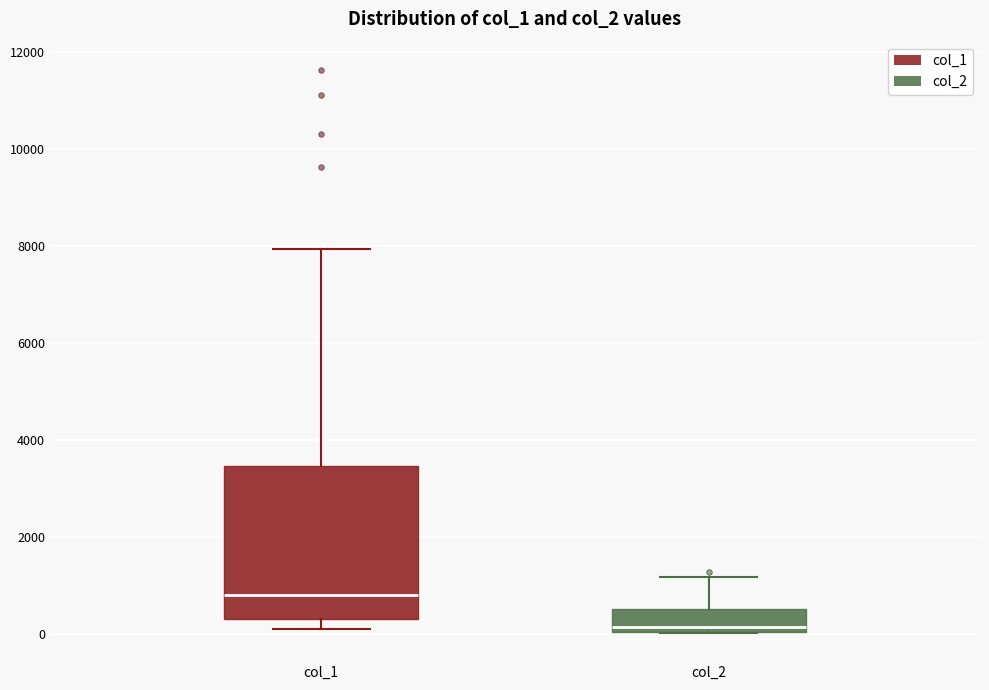

Comparing the boxes themselves (not the whiskers), which one is the tallest?

col_1